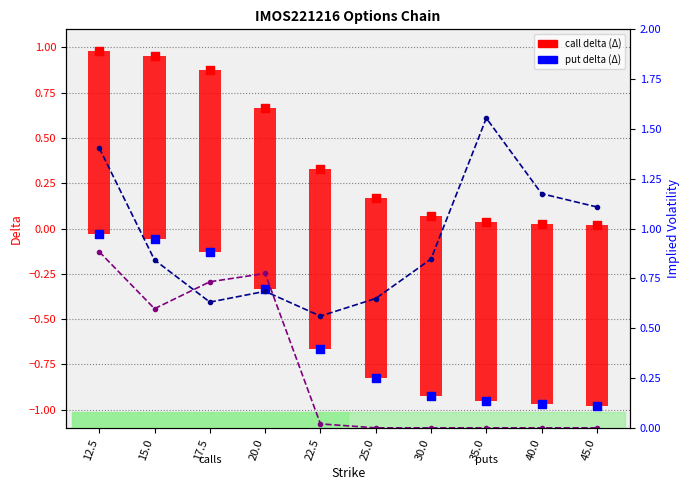

What is the total value across all series at 22.5?

0.2